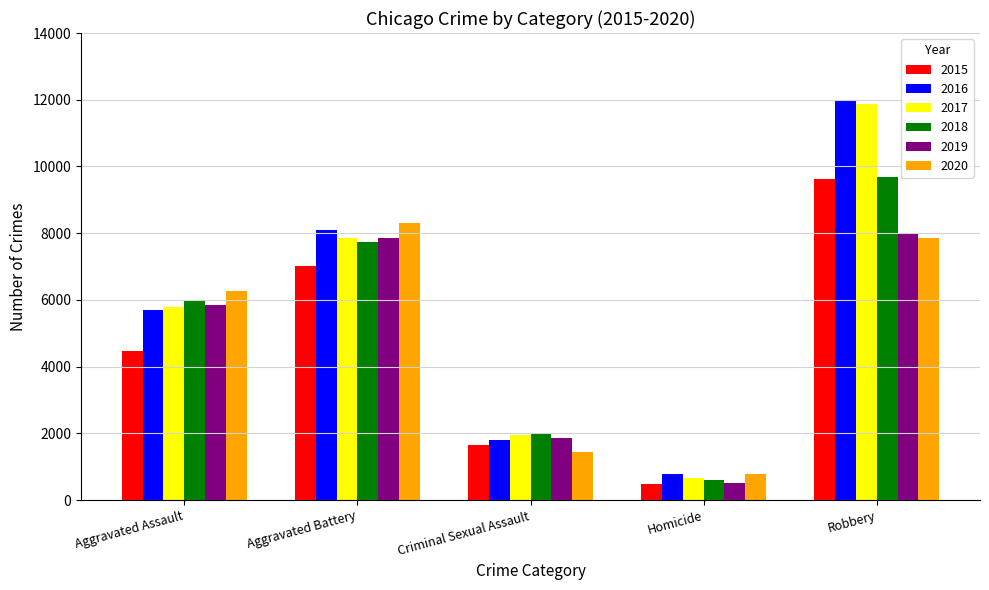

How many distinct data groups are displayed?

6